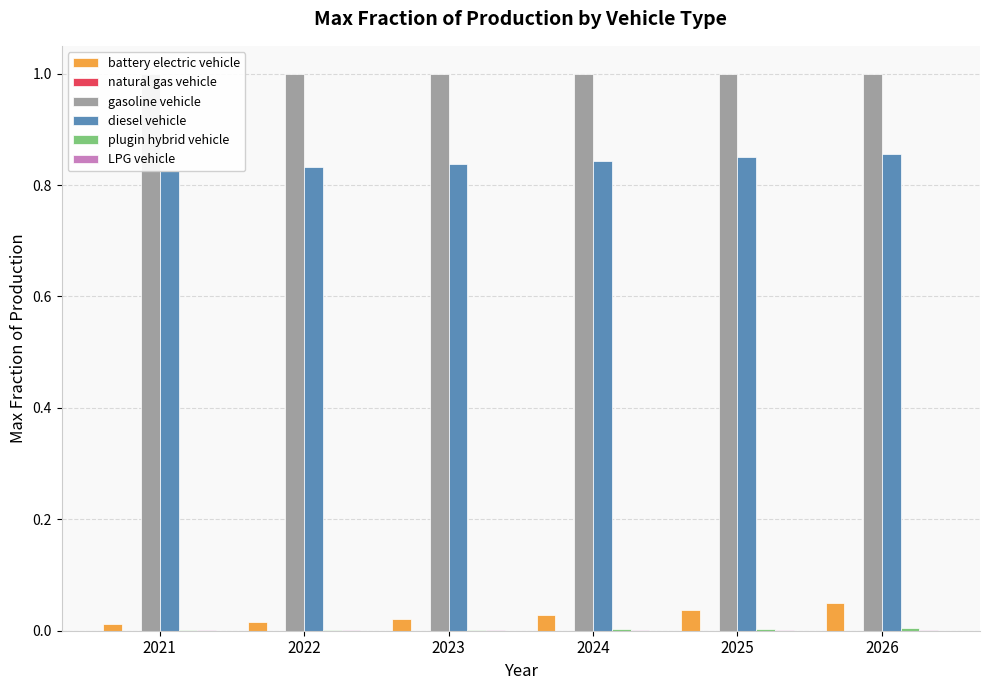

List the series in order of their peak value, highest first.

gasoline vehicle, diesel vehicle, battery electric vehicle, plugin hybrid vehicle, LPG vehicle, natural gas vehicle